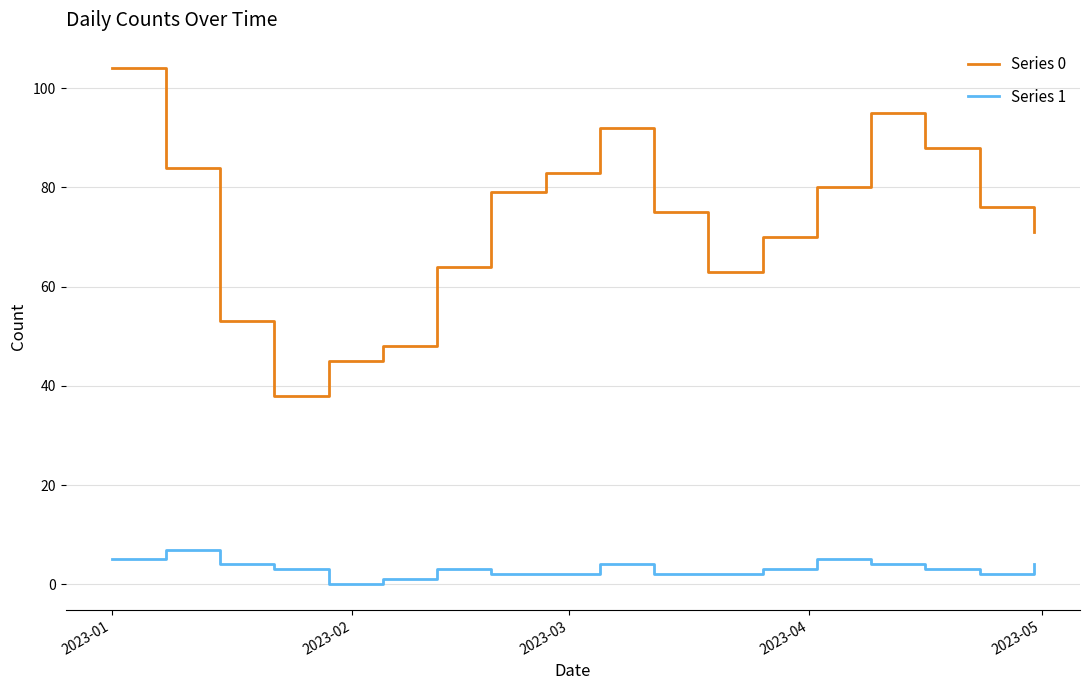

List the series in order of their overall mean, highest first.

Series 0, Series 1